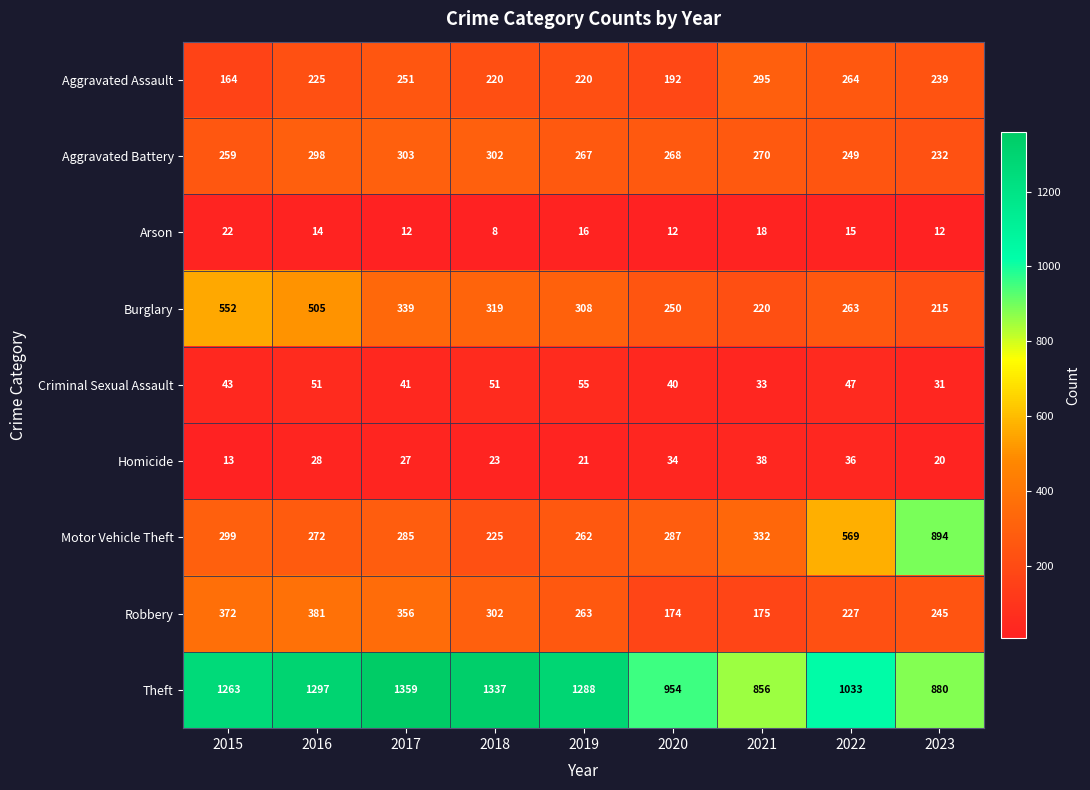

Which series has the largest range (max minus min)?

Motor Vehicle Theft